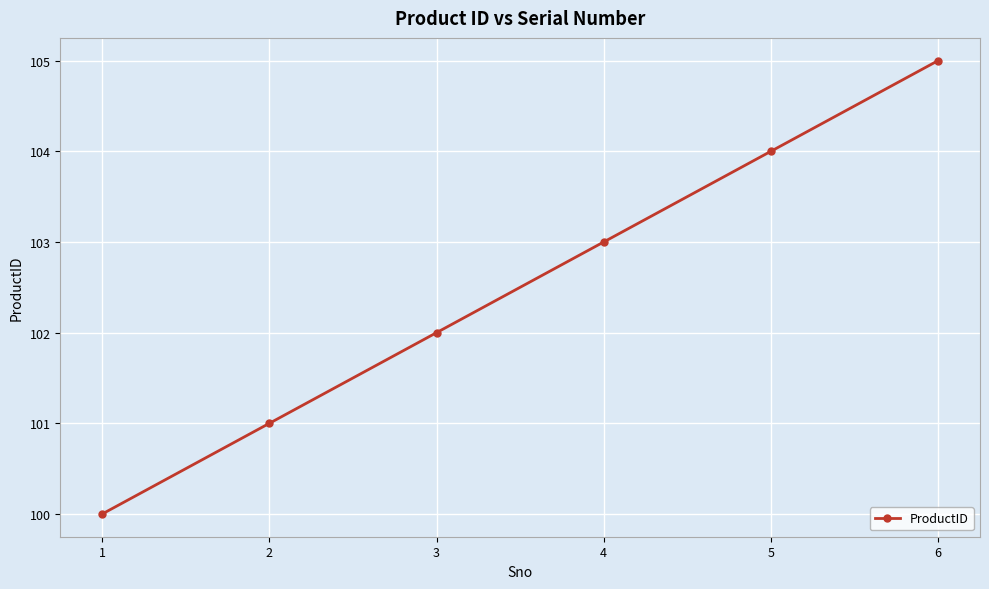

True or false: there are more than 2 points higher than both neighbors.

False